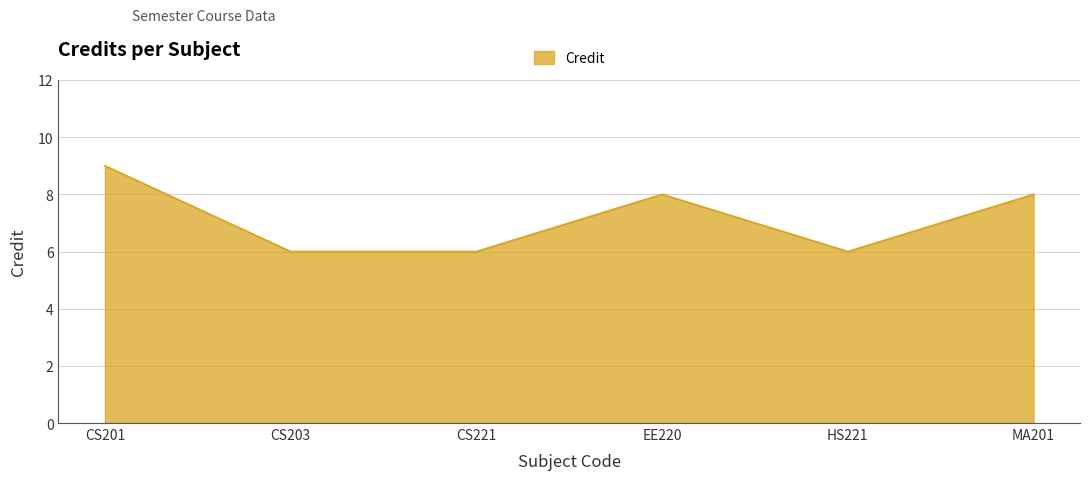

Reading left to right, list all the values displayed in this chart.

9	6	6	8	6	8